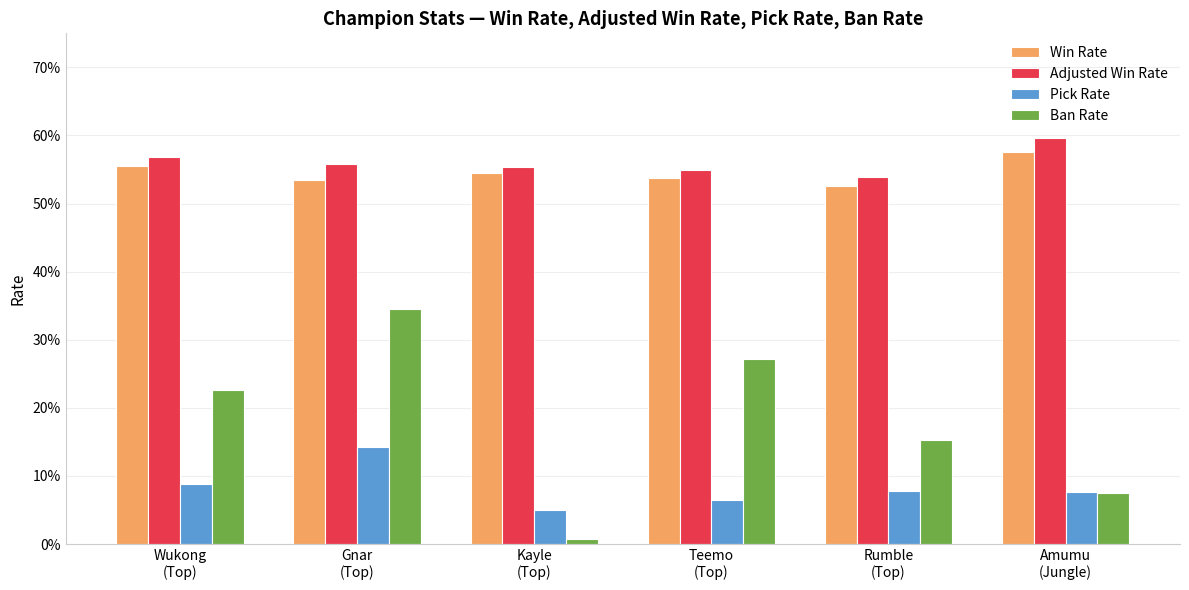

What is the sum of the Win Rate values at Amumu
(Jungle) and Rumble
(Top)?

1.1